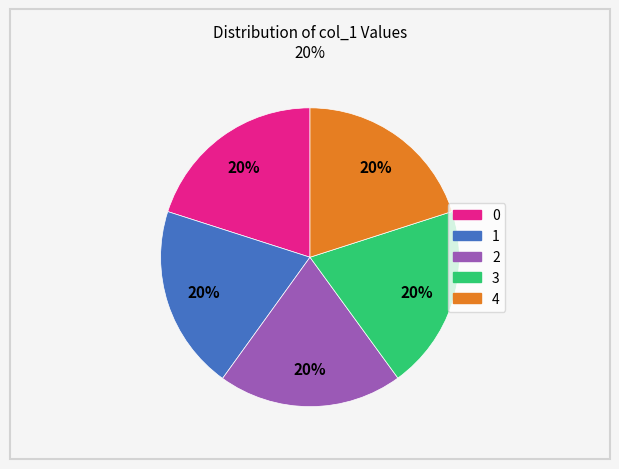

True or false: 3 accounts for 10% of the total.

False